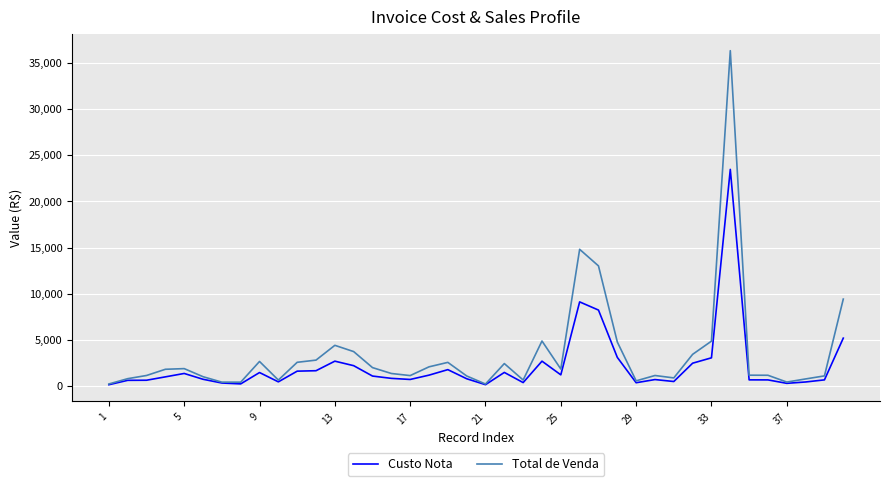

Rank the series by their maximum value, from highest to lowest.

Total de Venda, Custo Nota